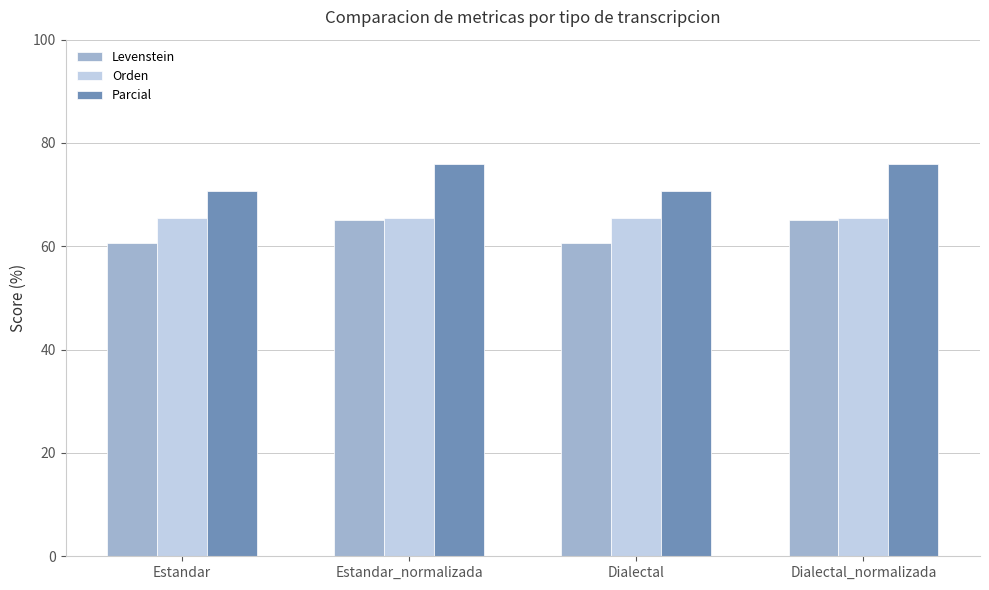

What value does the Levenstein series have at Estandar?

60.7